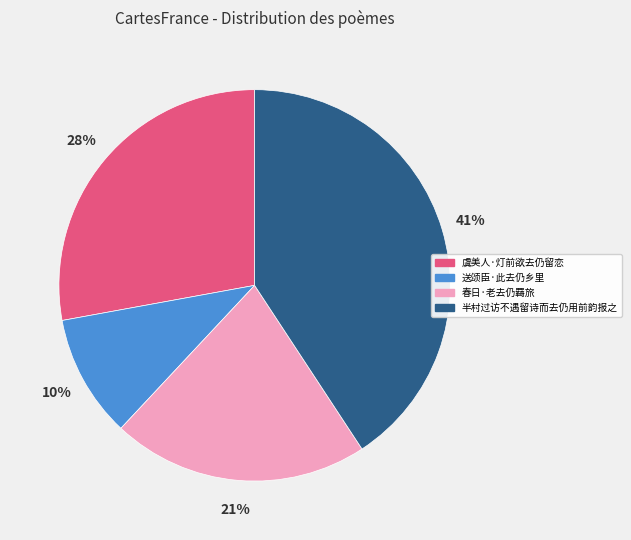

Between 半村过访不遇留诗而去仍用前韵报之 and 虞美人·灯前欲去仍留恋, which is larger?

半村过访不遇留诗而去仍用前韵报之